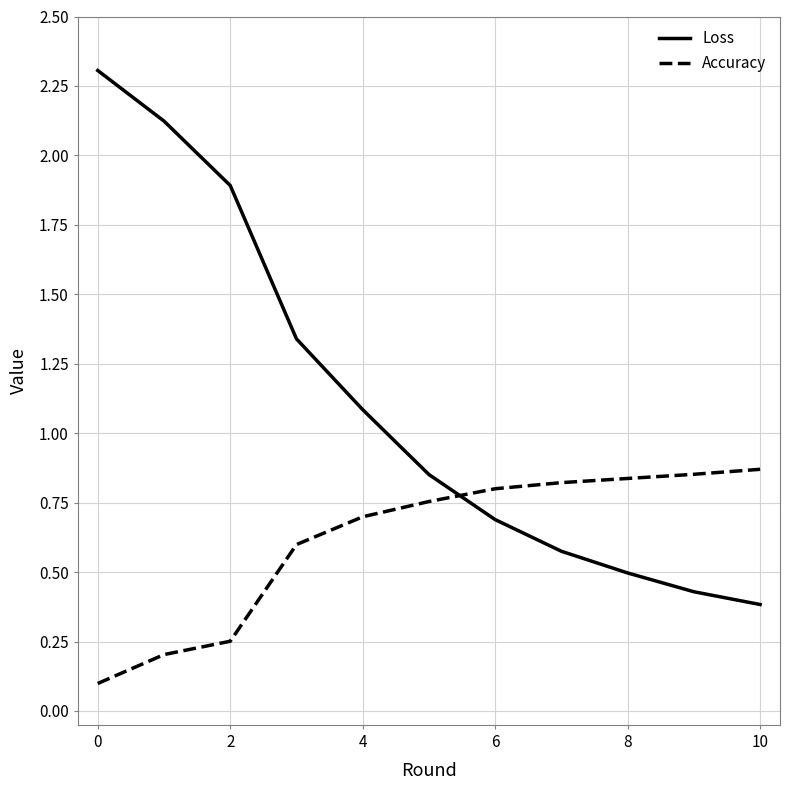

True or false: Accuracy has more than 2 interior local peaks.

False